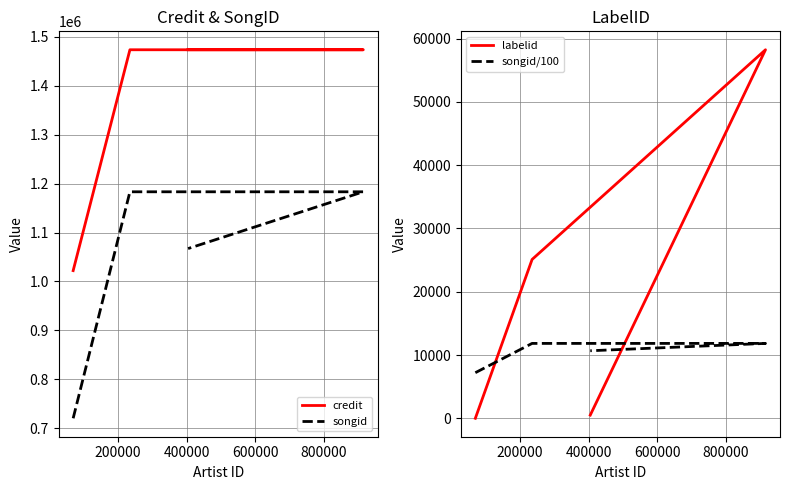

What is the spread (max minus min) of values at 200000?

1461520.2